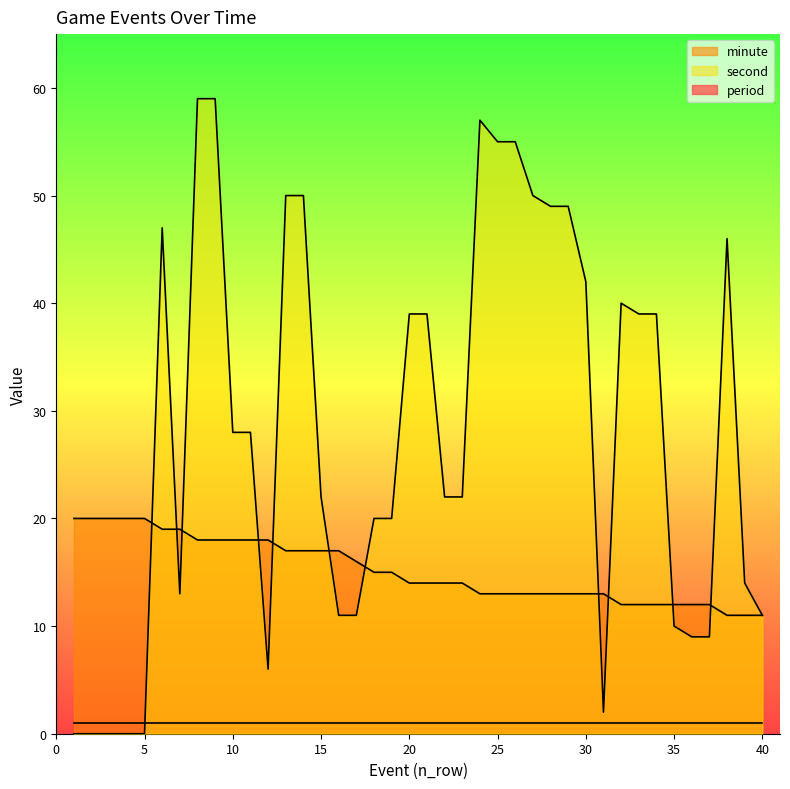

What is the sum of all minute values?

607